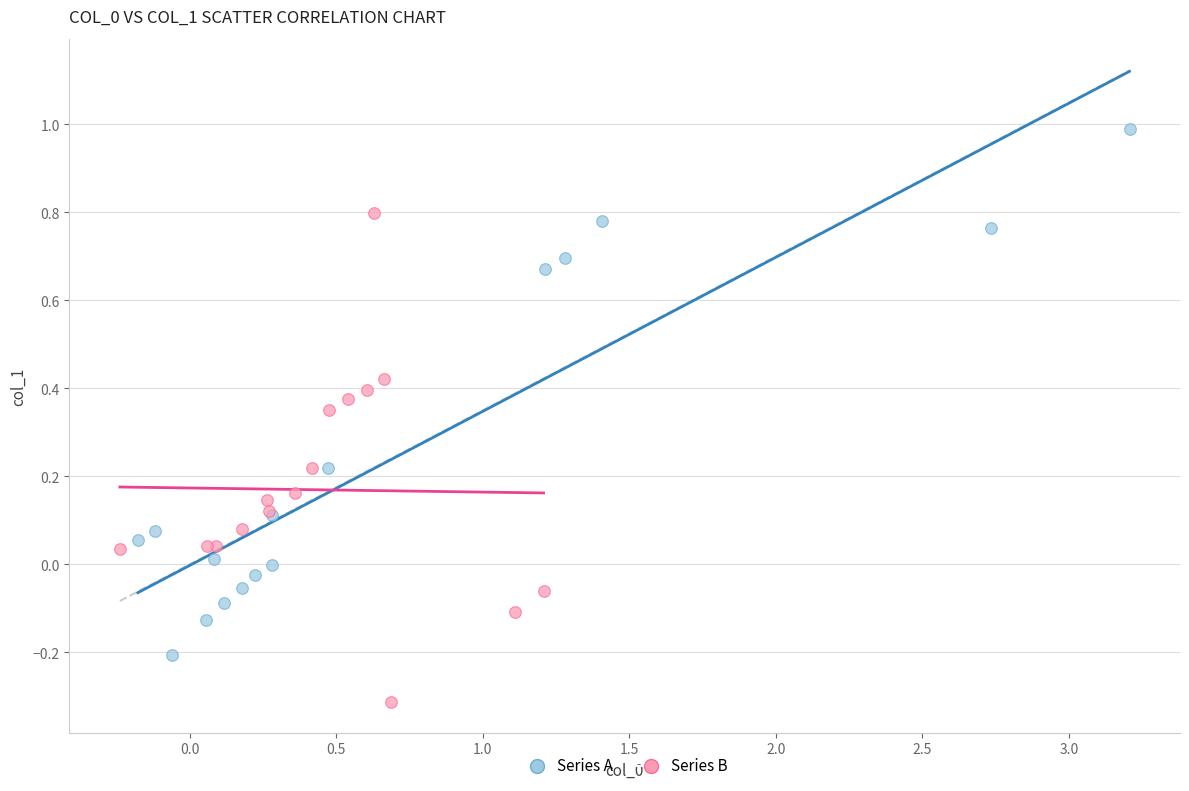

Which series reaches the maximum Y coordinate?

Series A